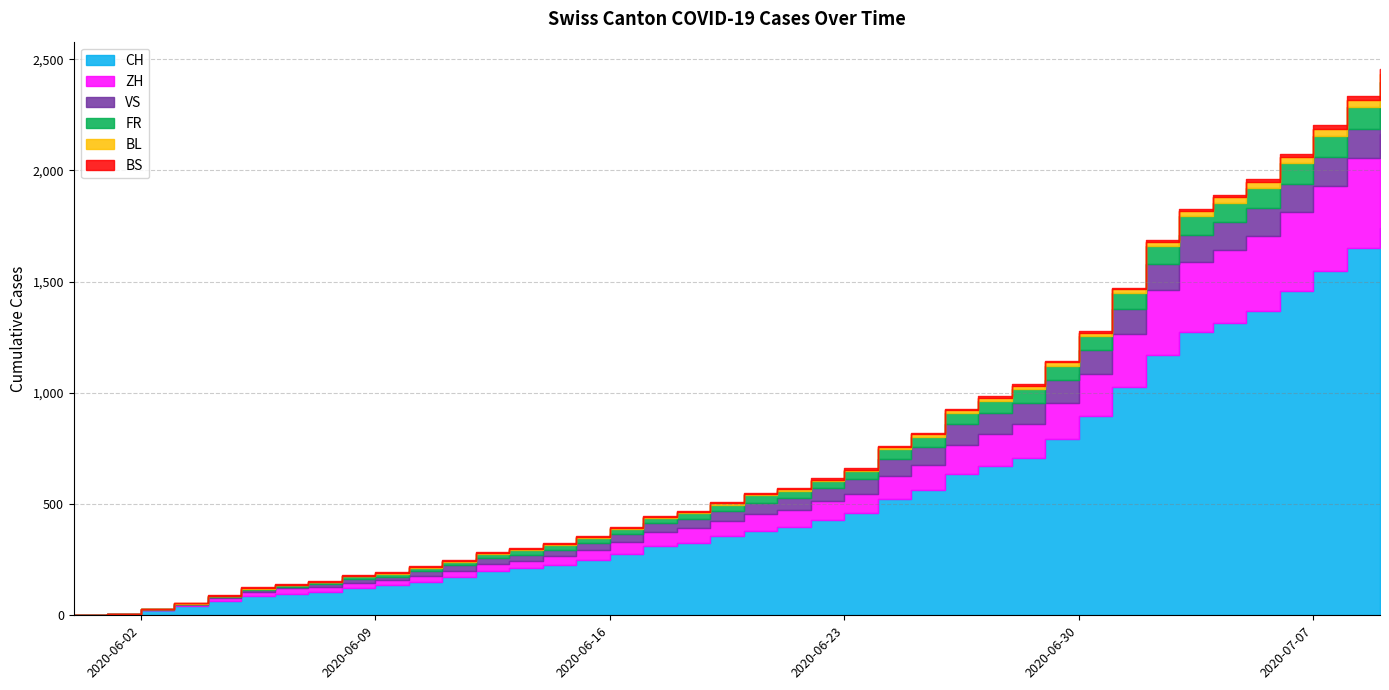

Reading left to right, extract all data points from this chart.

CH: 2020-05-31=0	2020-06-01=6	2020-06-02=23	2020-06-03=42	2020-06-04=65	2020-06-05=86	2020-06-06=98	2020-06-07=106	2020-06-08=124	2020-06-09=134	2020-06-10=151	2020-06-11=173	2020-06-12=201	2020-06-13=211	2020-06-14=227	2020-06-15=250	2020-06-16=277	2020-06-17=312	2020-06-18=326	2020-06-19=355	2020-06-20=380	2020-06-21=395	2020-06-22=430	2020-06-23=460	2020-06-24=525	2020-06-25=564	2020-06-26=637	2020-06-27=672	2020-06-28=707	2020-06-29=793	2020-06-30=895	2020-07-01=1027	2020-07-02=1171	2020-07-03=1273	2020-07-04=1315	2020-07-05=1368	2020-07-06=1456	2020-07-07=1548	2020-07-08=1649	2020-07-09=1741
ZH: 2020-05-31=0	2020-06-01=0	2020-06-02=2	2020-06-03=5	2020-06-04=13	2020-06-05=19	2020-06-06=23	2020-06-07=23	2020-06-08=23	2020-06-09=23	2020-06-10=26	2020-06-11=28	2020-06-12=30	2020-06-13=33	2020-06-14=38	2020-06-15=45	2020-06-16=52	2020-06-17=62	2020-06-18=67	2020-06-19=68	2020-06-20=75	2020-06-21=80	2020-06-22=83	2020-06-23=87	2020-06-24=103	2020-06-25=110	2020-06-26=129	2020-06-27=141	2020-06-28=152	2020-06-29=161	2020-06-30=189	2020-07-01=237	2020-07-02=293	2020-07-03=316	2020-07-04=329	2020-07-05=337	2020-07-06=356	2020-07-07=382	2020-07-08=405	2020-07-09=424
VS: 2020-05-31=0	2020-06-01=1	2020-06-02=2	2020-06-03=2	2020-06-04=4	2020-06-05=7	2020-06-06=7	2020-06-07=10	2020-06-08=15	2020-06-09=16	2020-06-10=20	2020-06-11=24	2020-06-12=28	2020-06-13=28	2020-06-14=28	2020-06-15=32	2020-06-16=37	2020-06-17=39	2020-06-18=40	2020-06-19=48	2020-06-20=52	2020-06-21=53	2020-06-22=58	2020-06-23=65	2020-06-24=75	2020-06-25=82	2020-06-26=92	2020-06-27=96	2020-06-28=97	2020-06-29=105	2020-06-30=109	2020-07-01=112	2020-07-02=115	2020-07-03=120	2020-07-04=122	2020-07-05=124	2020-07-06=127	2020-07-07=130	2020-07-08=130	2020-07-09=132
FR: 2020-05-31=0	2020-06-01=0	2020-06-02=2	2020-06-03=3	2020-06-04=5	2020-06-05=7	2020-06-06=7	2020-06-07=9	2020-06-08=13	2020-06-09=13	2020-06-10=15	2020-06-11=16	2020-06-12=16	2020-06-13=20	2020-06-14=22	2020-06-15=22	2020-06-16=23	2020-06-17=24	2020-06-18=26	2020-06-19=27	2020-06-20=32	2020-06-21=32	2020-06-22=32	2020-06-23=36	2020-06-24=44	2020-06-25=47	2020-06-26=52	2020-06-27=56	2020-06-28=61	2020-06-29=61	2020-06-30=61	2020-07-01=72	2020-07-02=79	2020-07-03=84	2020-07-04=87	2020-07-05=92	2020-07-06=94	2020-07-07=96	2020-07-08=99	2020-07-09=100
BL: 2020-05-31=0	2020-06-01=1	2020-06-02=1	2020-06-03=2	2020-06-04=2	2020-06-05=3	2020-06-06=3	2020-06-07=3	2020-06-08=3	2020-06-09=3	2020-06-10=4	2020-06-11=4	2020-06-12=4	2020-06-13=4	2020-06-14=4	2020-06-15=4	2020-06-16=5	2020-06-17=5	2020-06-18=5	2020-06-19=5	2020-06-20=6	2020-06-21=7	2020-06-22=7	2020-06-23=7	2020-06-24=9	2020-06-25=10	2020-06-26=12	2020-06-27=14	2020-06-28=16	2020-06-29=17	2020-06-30=17	2020-07-01=18	2020-07-02=19	2020-07-03=23	2020-07-04=27	2020-07-05=27	2020-07-06=29	2020-07-07=32	2020-07-08=35	2020-07-09=38
BS: 2020-05-31=0	2020-06-01=0	2020-06-02=0	2020-06-03=1	2020-06-04=1	2020-06-05=4	2020-06-06=4	2020-06-07=4	2020-06-08=4	2020-06-09=5	2020-06-10=5	2020-06-11=5	2020-06-12=5	2020-06-13=5	2020-06-14=5	2020-06-15=5	2020-06-16=5	2020-06-17=6	2020-06-18=6	2020-06-19=7	2020-06-20=7	2020-06-21=7	2020-06-22=7	2020-06-23=7	2020-06-24=7	2020-06-25=7	2020-06-26=7	2020-06-27=7	2020-06-28=7	2020-06-29=7	2020-06-30=7	2020-07-01=7	2020-07-02=8	2020-07-03=10	2020-07-04=11	2020-07-05=12	2020-07-06=12	2020-07-07=15	2020-07-08=18	2020-07-09=21